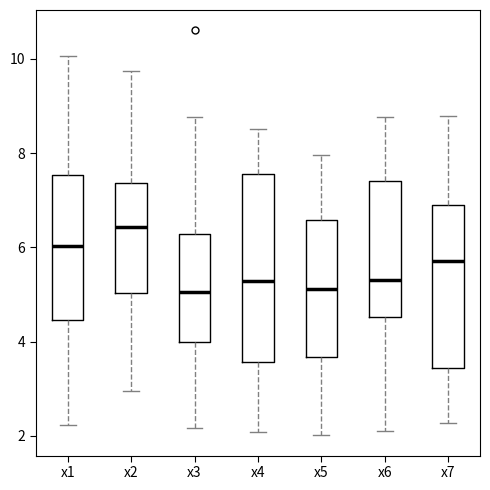

Reading left to right, read every box against the y-axis: the position of its median line, the range the box covers, and the ends of its whiskers. The values are not printed on the chart, so give them approximately, as read against the axis.

x1: median 6.0, box 4.4 to 7.6, whiskers 2.2 to 10.0
x2: median 6.4, box 5.0 to 7.4, whiskers 3.0 to 9.8
x3: median 5.0, box 4.0 to 6.2, whiskers 2.2 to 8.8
x4: median 5.2, box 3.6 to 7.6, whiskers 2.0 to 8.6
x5: median 5.2, box 3.6 to 6.6, whiskers 2.0 to 8.0
x6: median 5.4, box 4.6 to 7.4, whiskers 2.0 to 8.8
x7: median 5.8, box 3.4 to 7.0, whiskers 2.2 to 8.8